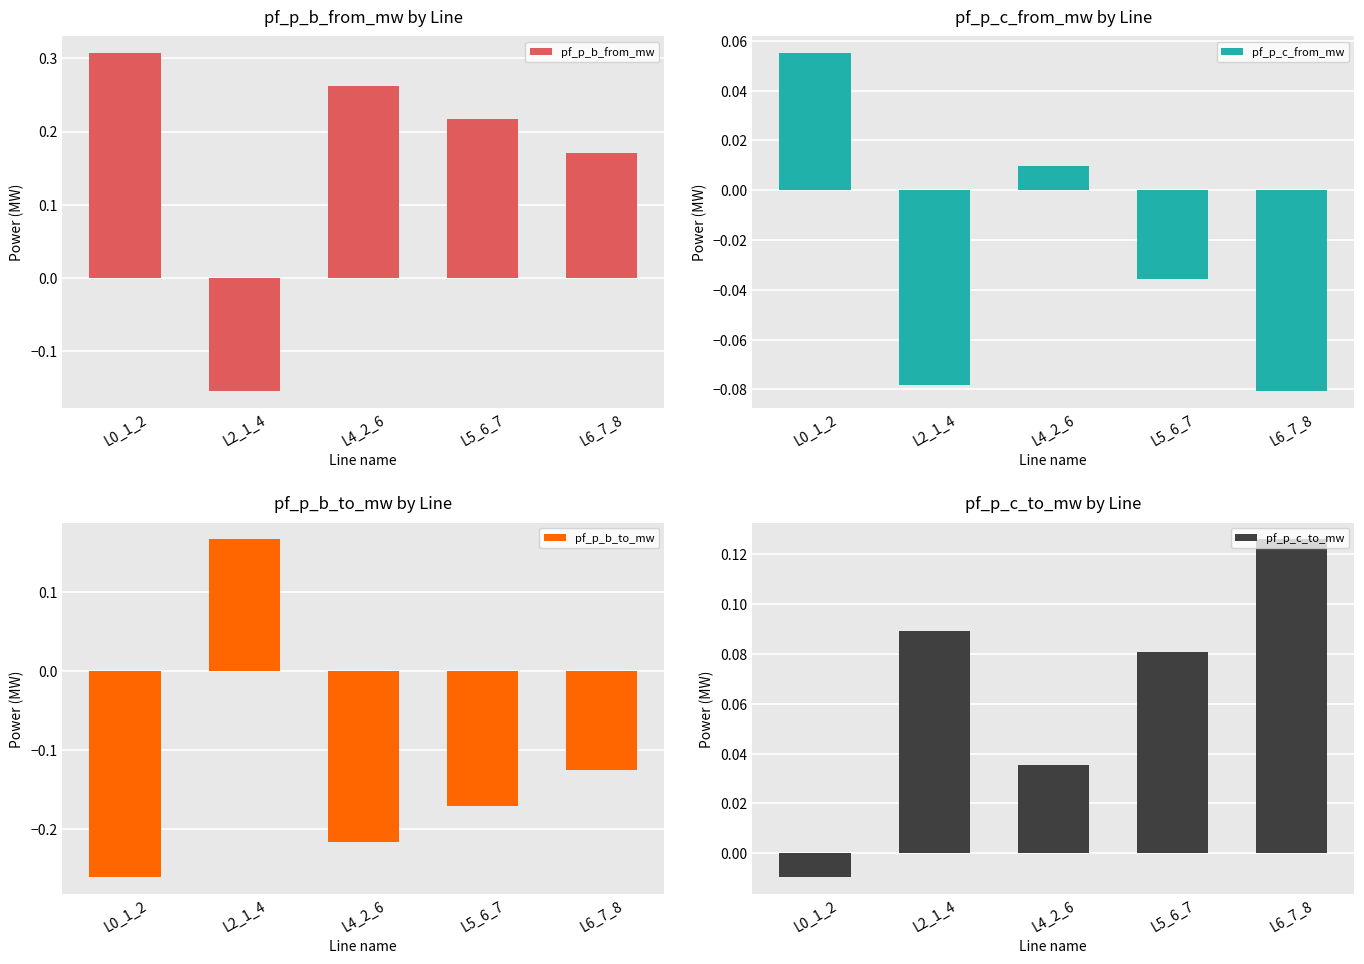

What is the minimum value shown in the chart?

-0.3